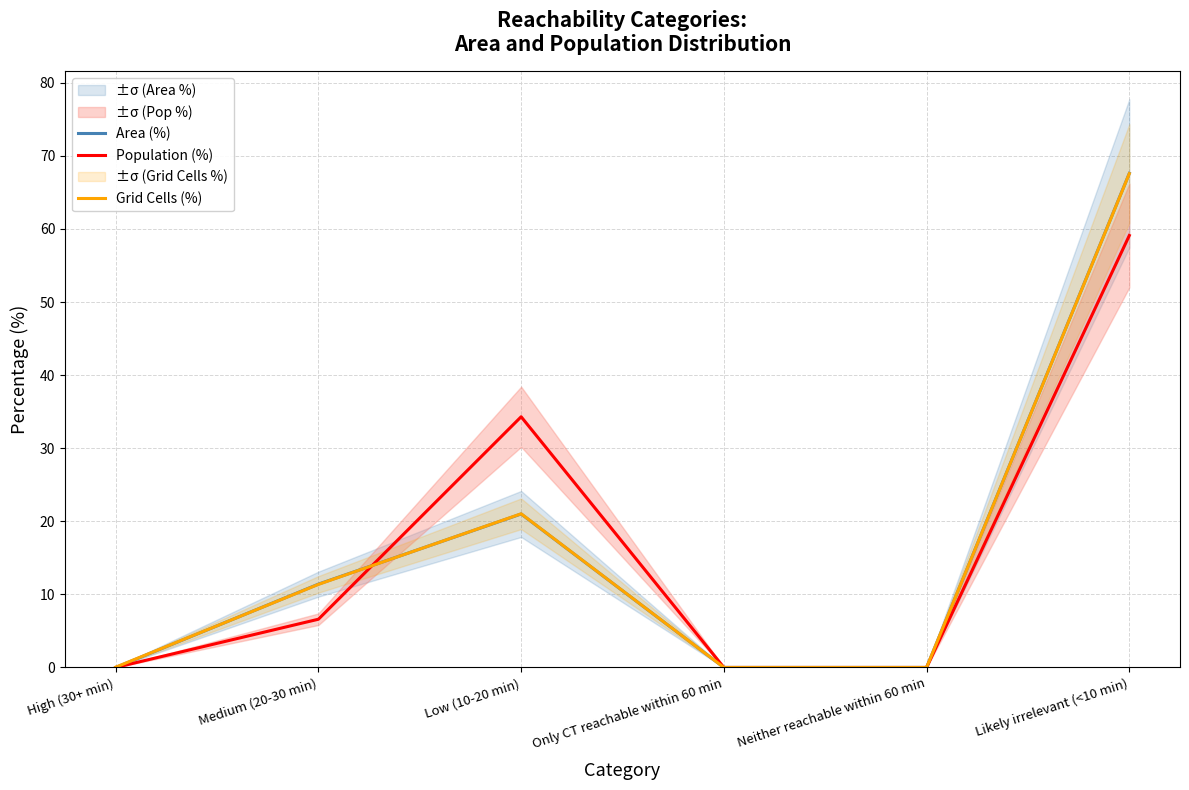

At which label does Population (%) first exceed 6?

Medium (20-30 min)